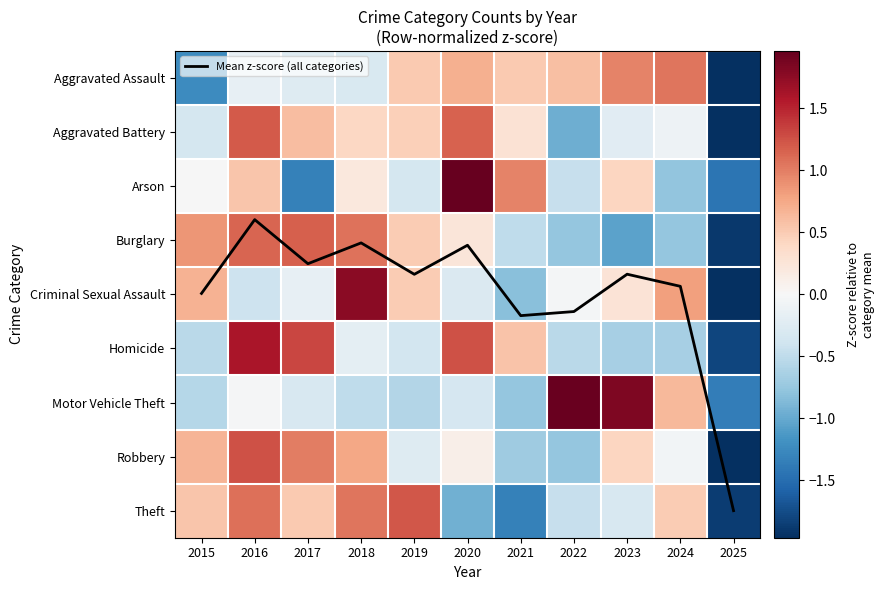

How many negative values does the Aggravated Battery series have?

5